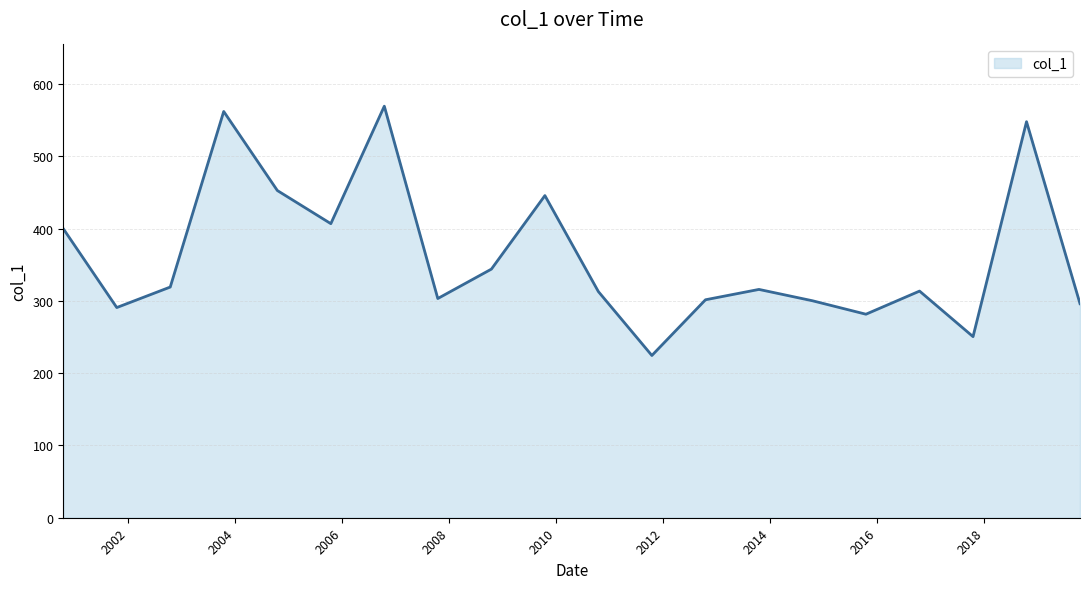

What is the greatest value displayed?

569.2